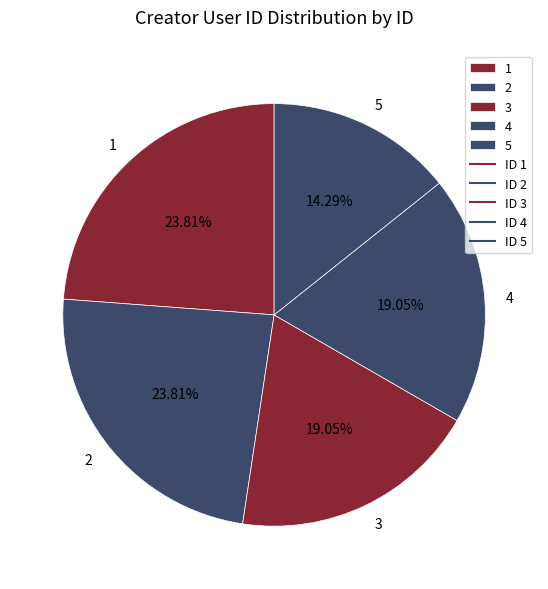

Does any single category account for the majority?

No